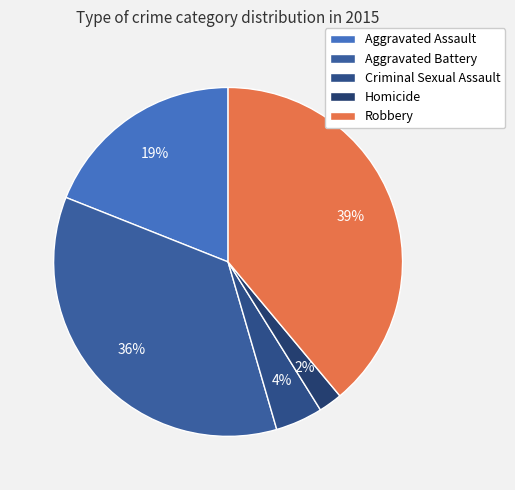

Which category has the biggest portion of the pie?

Robbery